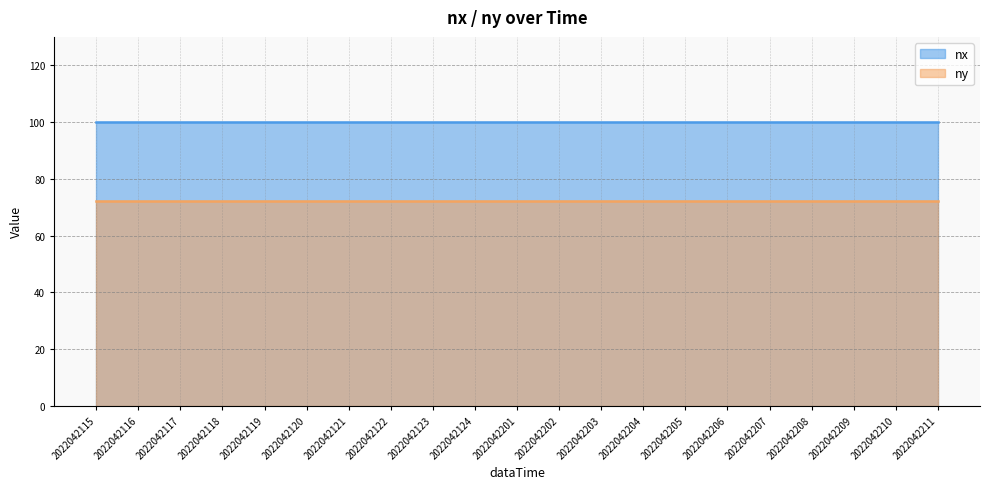

What is the spread (max minus min) of values at 2022042208?

28